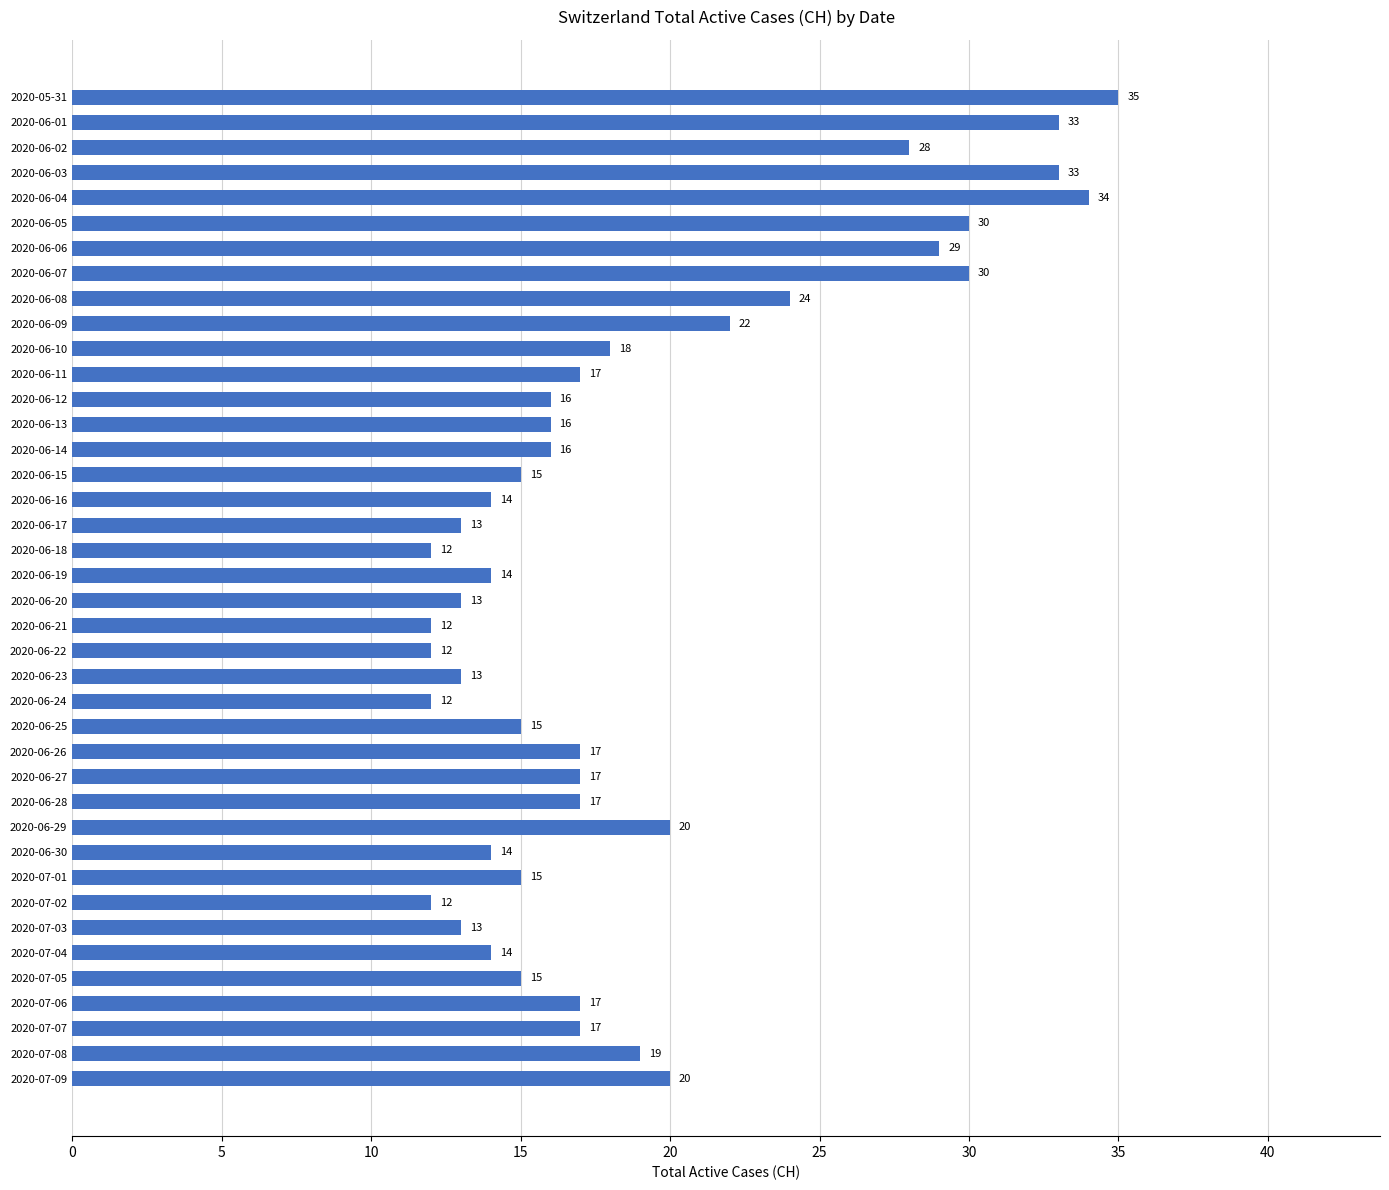

What is the label of the 24th bar from the bottom?

2020-06-16